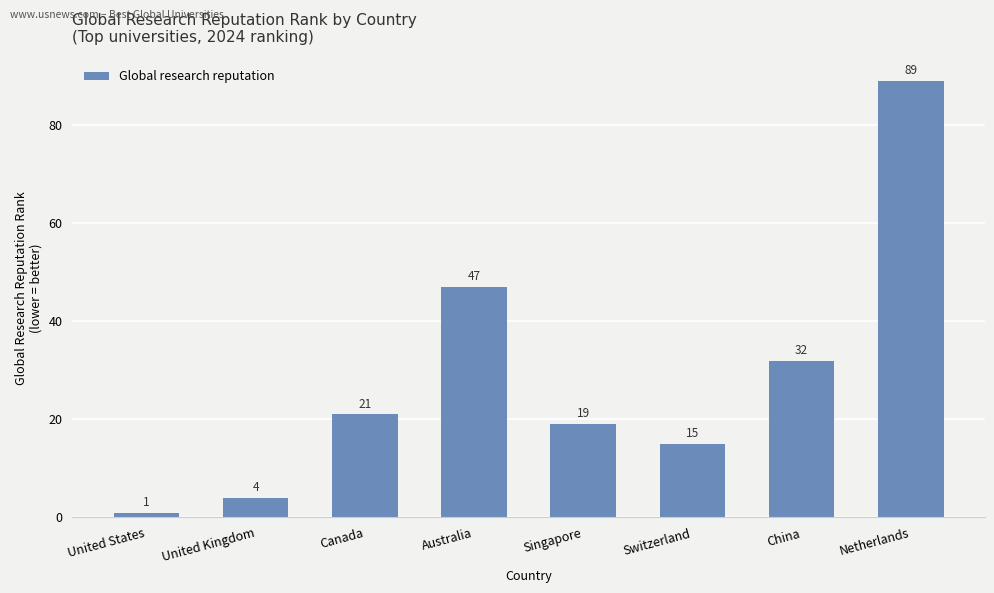

What is the label of the 1st bar from the right?

Netherlands